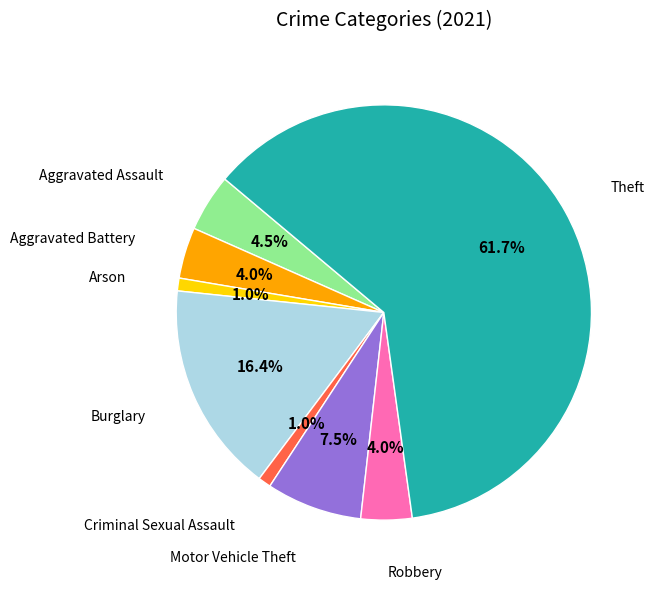

Which slice is the largest?

Theft